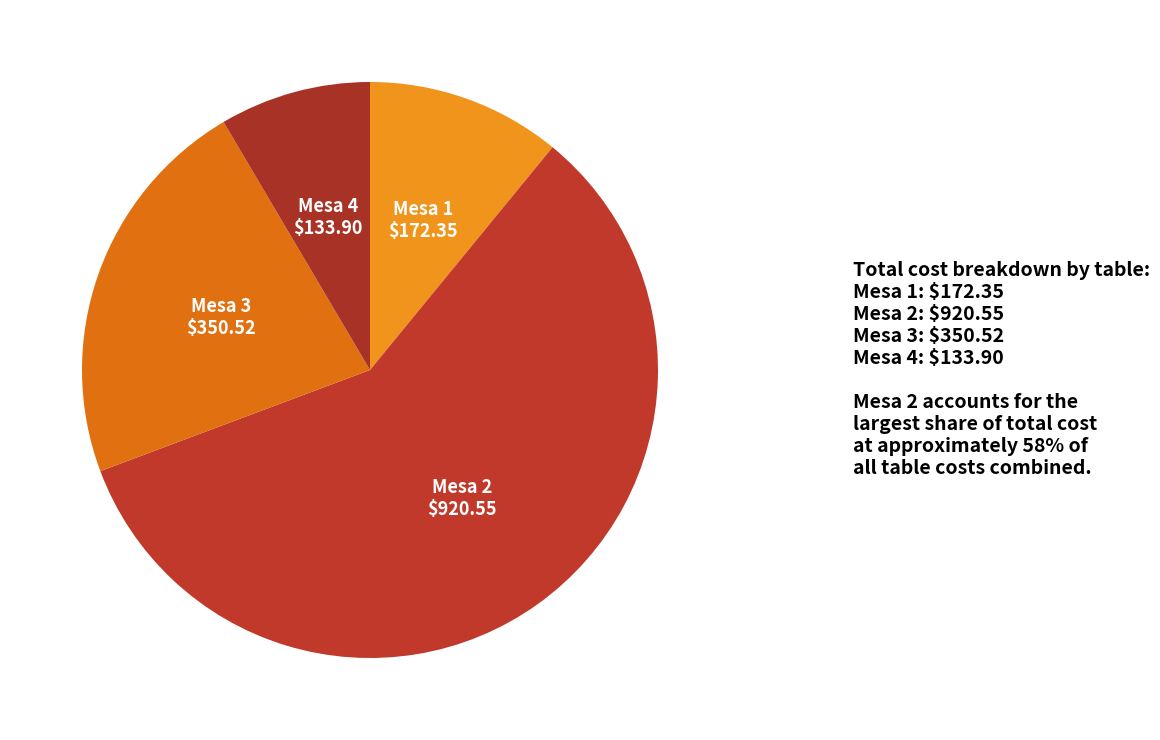

Count the number of slices in the pie.

4